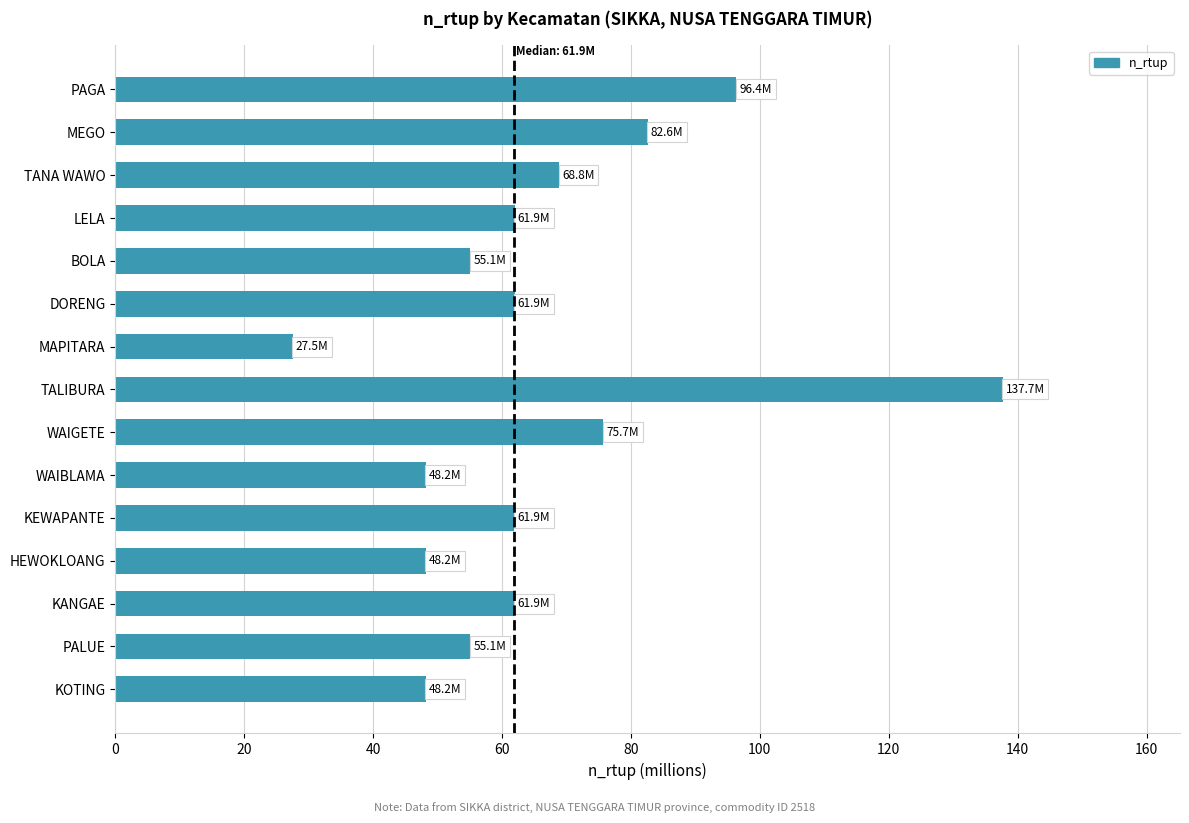

What is the value of the 1st bar from the top?

96.4